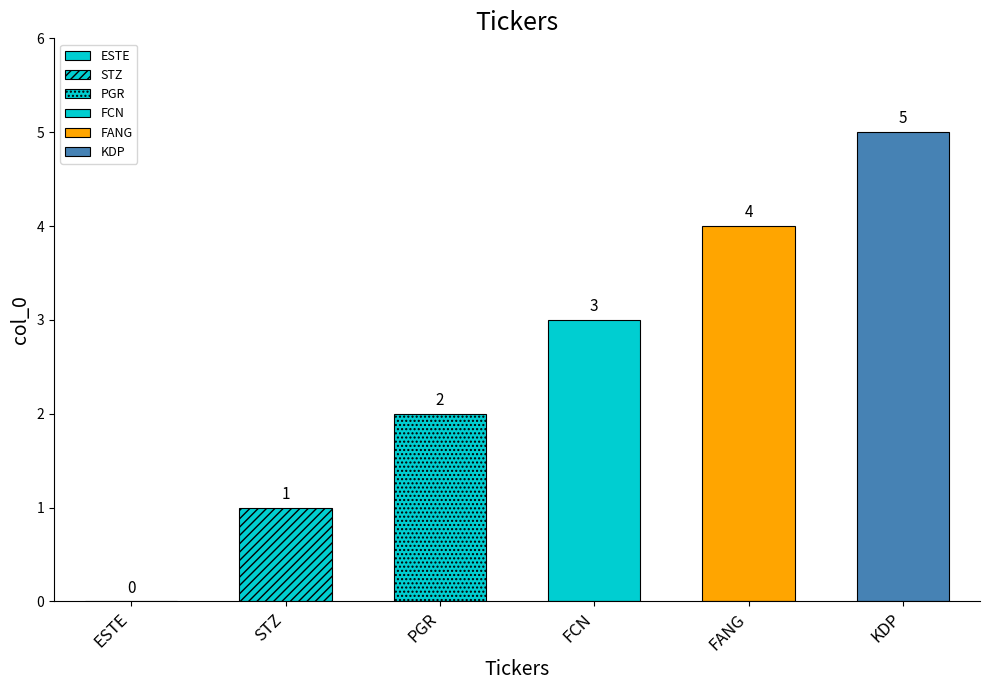

How many bars are there in total?

6